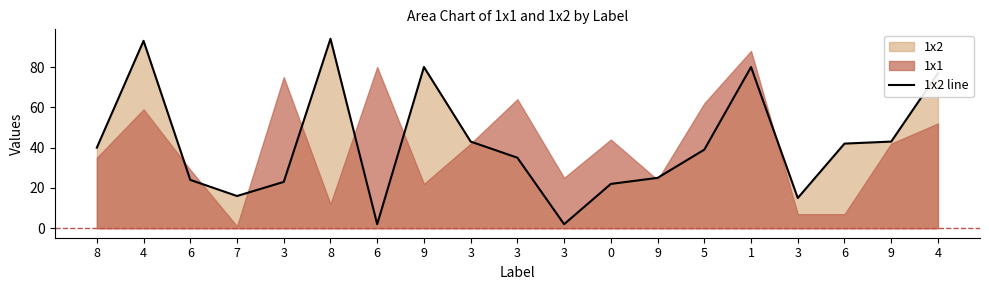

List the labels in order of value, smallest first.

6, 3, 3, 7, 0, 3, 6, 9, 3, 5, 8, 6, 3, 9, 4, 9, 1, 4, 8